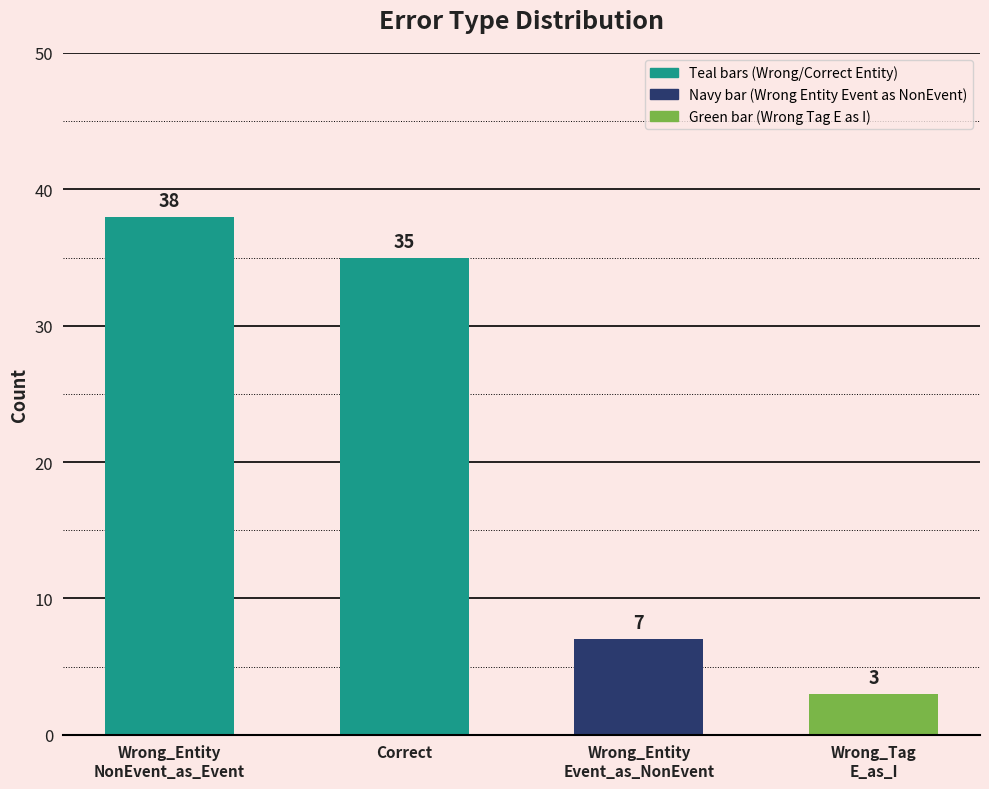

List the labels in order of value, largest first.

Wrong_Entity
NonEvent_as_Event, Correct, Wrong_Entity
Event_as_NonEvent, Wrong_Tag
E_as_I